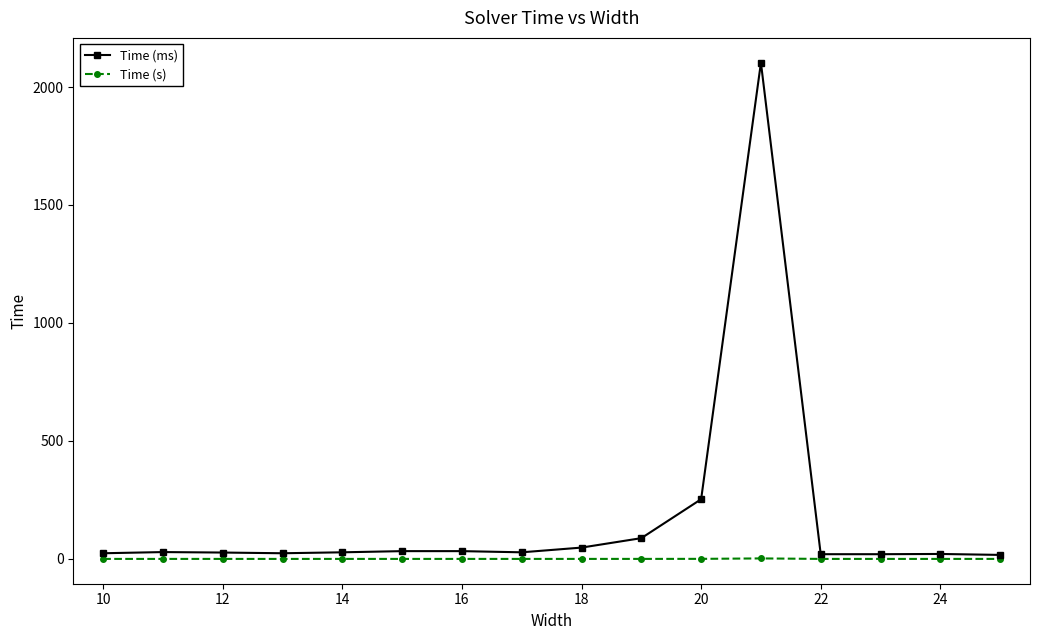

Rank the series by their maximum value, from highest to lowest.

Time (ms), Time (s)